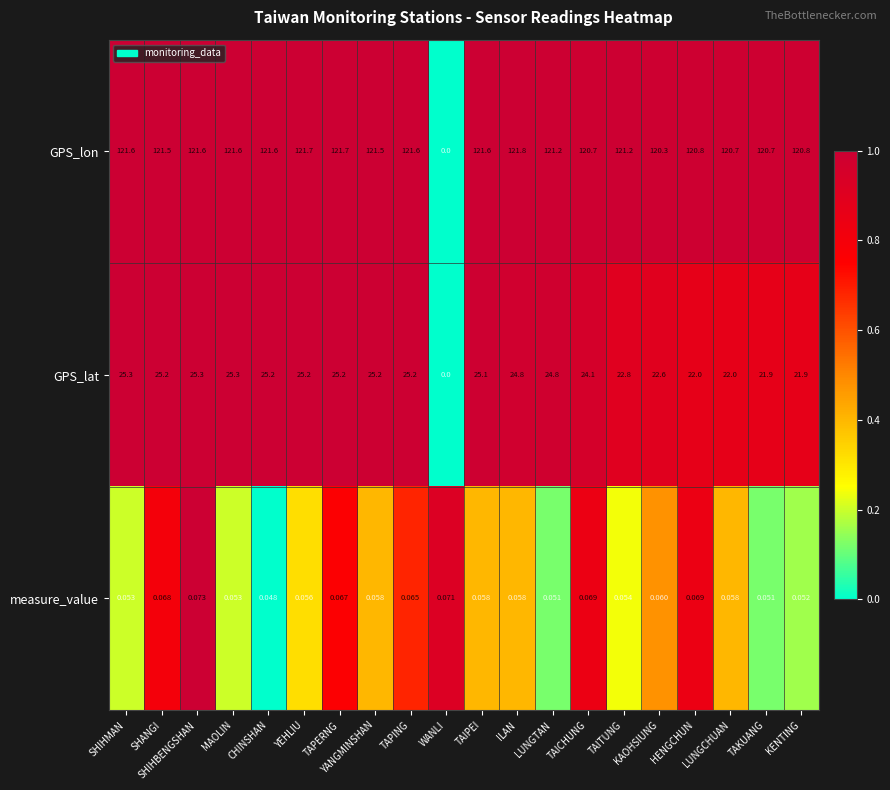

Which series has the largest total across all categories?

GPS_lon